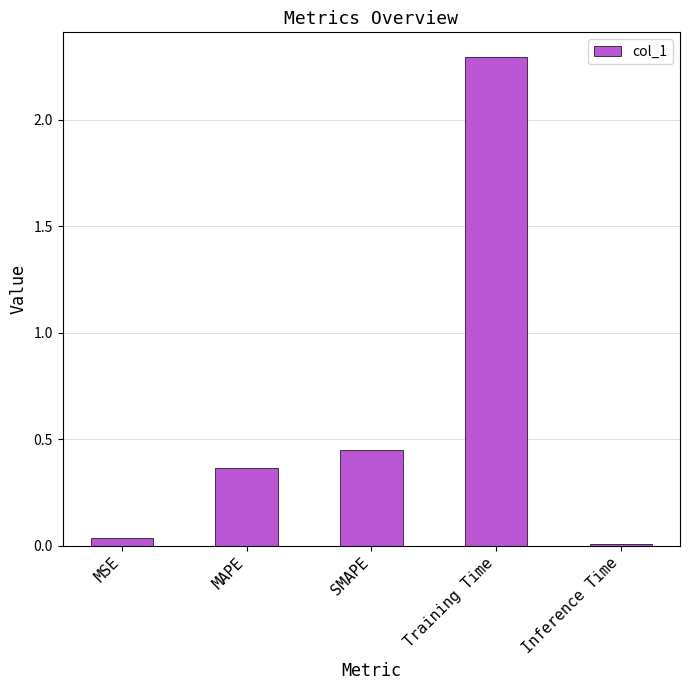

What is the label of the 1st bar from the right?

Inference Time